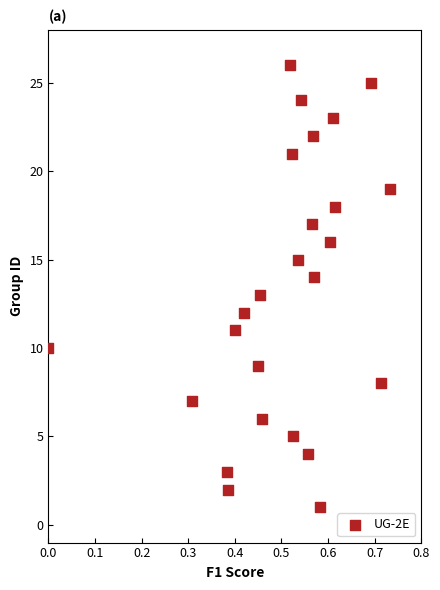

What is the range of Y values (max minus min)?

25